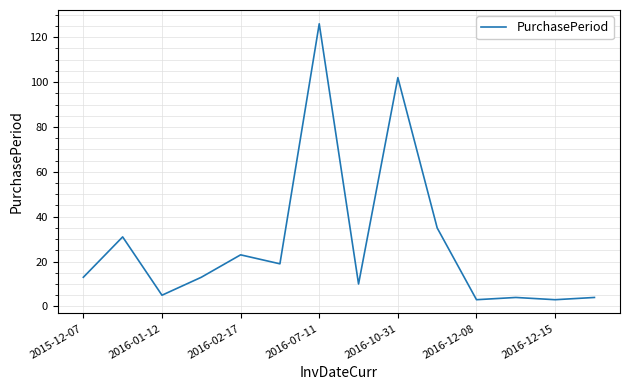

What is the minimum value shown in the chart?

3